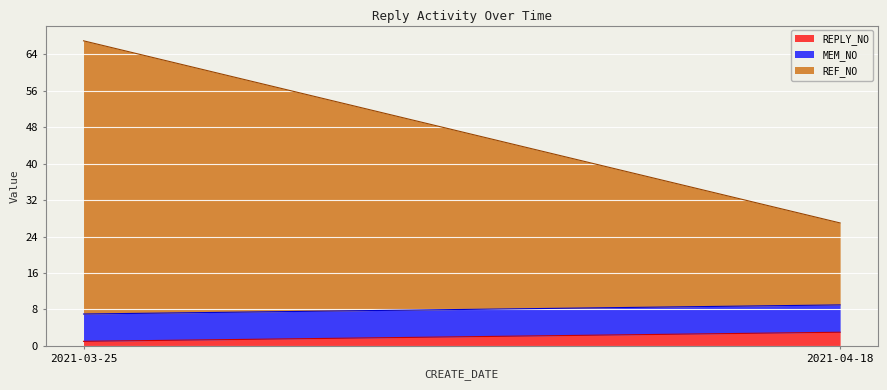

Reading right to left, what are all the values shown in this chart?

REPLY_NO: 2021-04-18=3	2021-03-25=1
MEM_NO: 2021-04-18=6	2021-03-25=6
REF_NO: 2021-04-18=18	2021-03-25=60